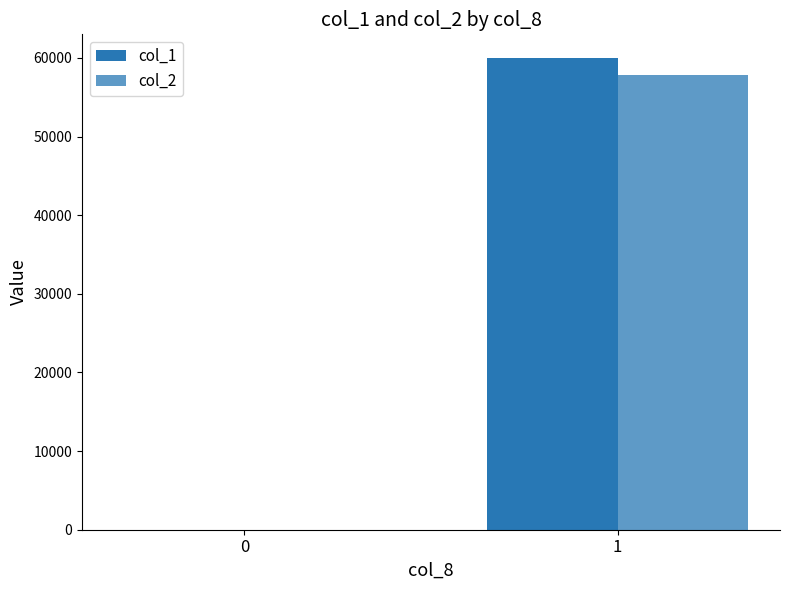

Which series has the largest range (max minus min)?

col_1